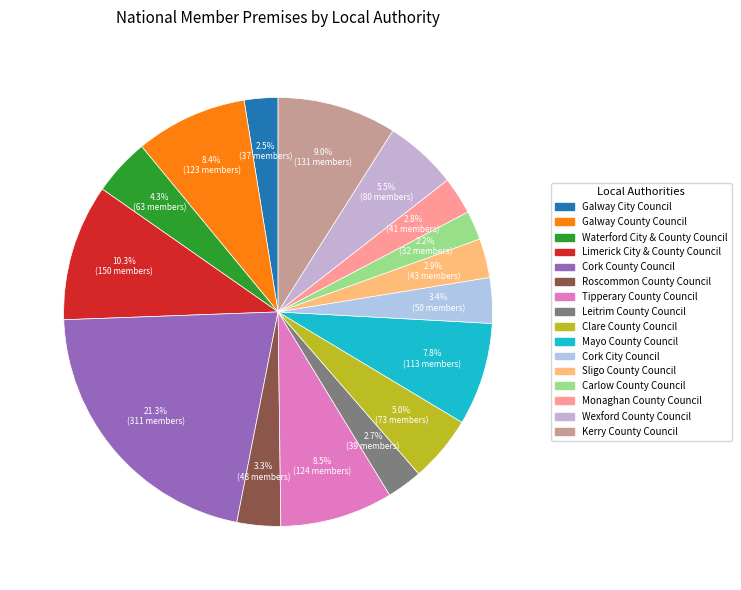

Which category has the biggest portion of the pie?

Cork County Council